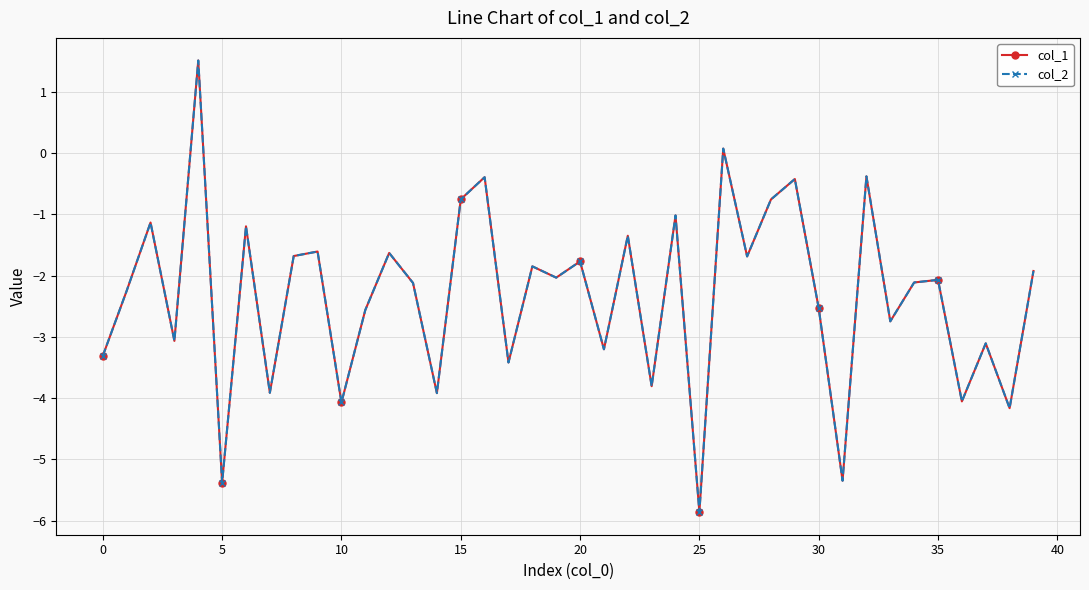

What is the maximum value for col_2?

1.5